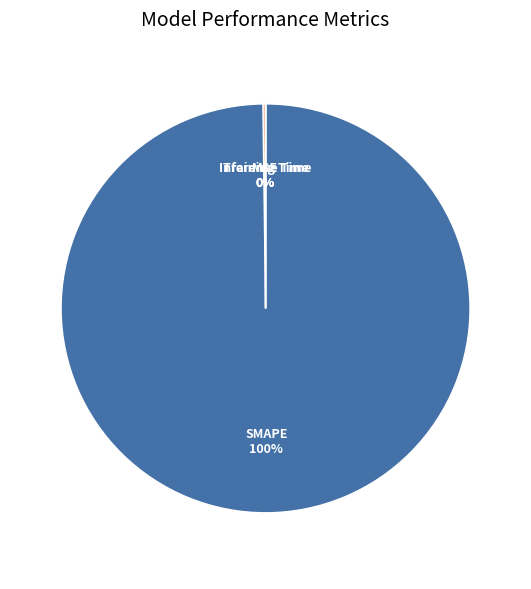

How many slices are in this pie chart?

4